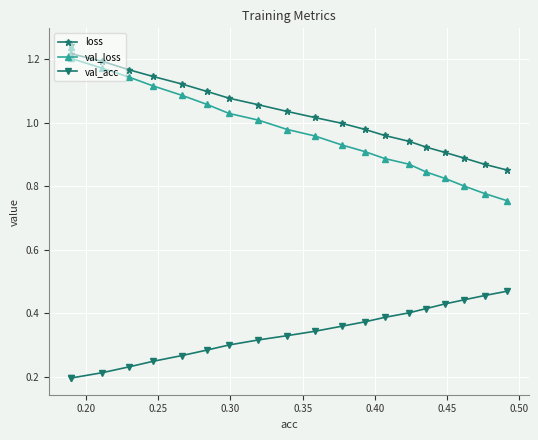

True or false: loss has more than 1 interior local peaks.

False